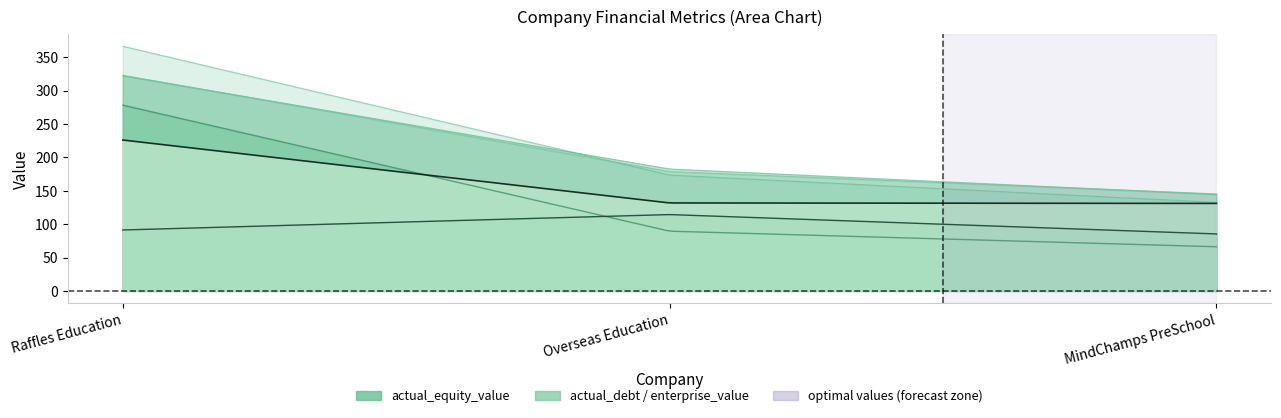

How many data points in optimal_equity_value are less than 173?

1